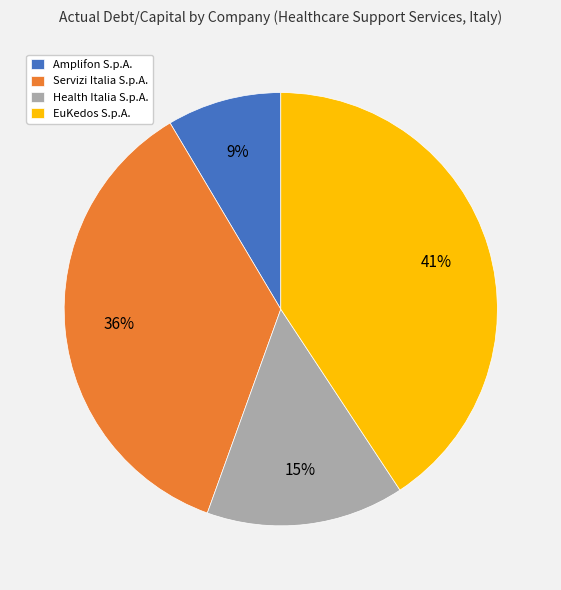

Does EuKedos S.p.A. represent more than half of the total?

No